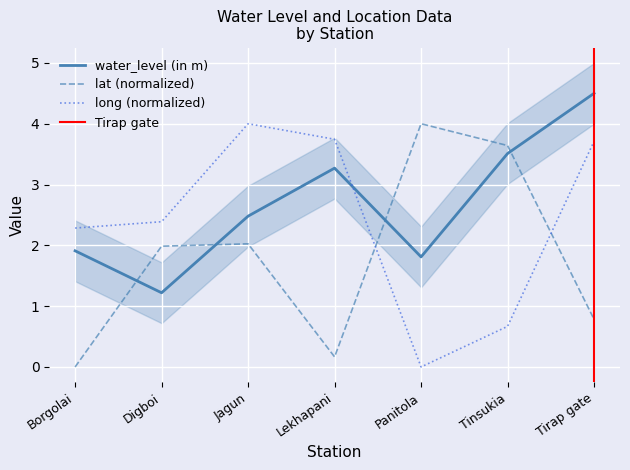

At which category does water_level (in m) reach its first local valley?

Digboi